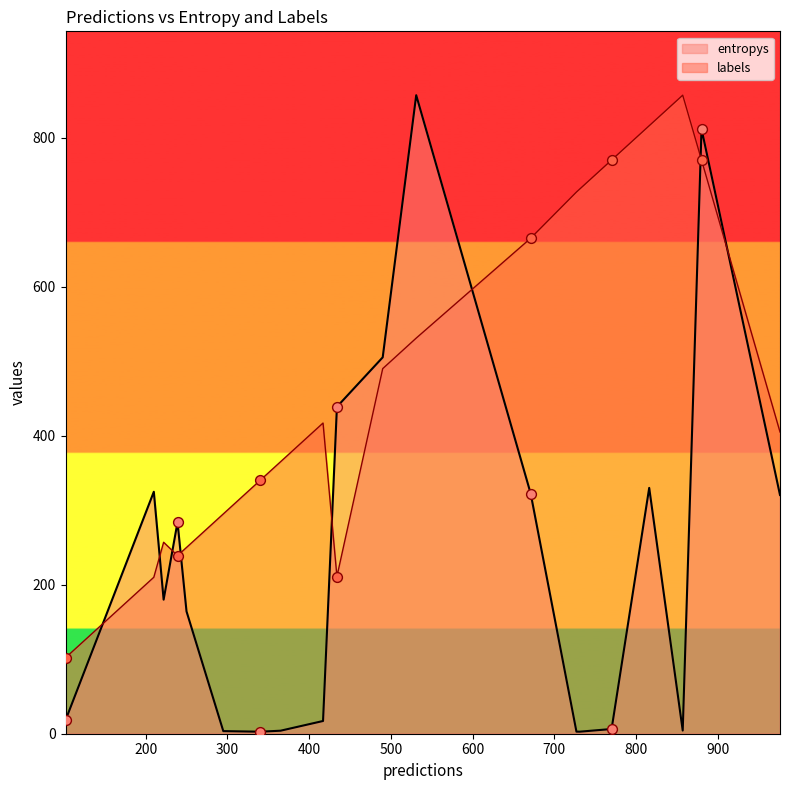

Which series has the largest total across all categories?

labels